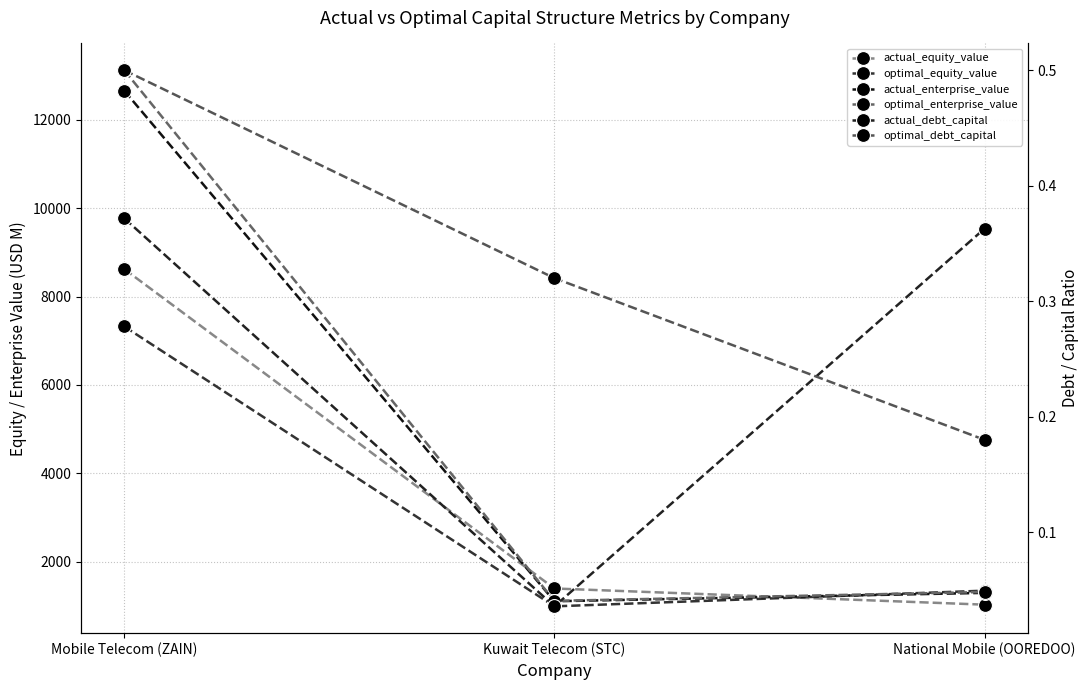

Which has a higher value, Mobile Telecom (ZAIN) or National Mobile (OOREDOO)?

Mobile Telecom (ZAIN)